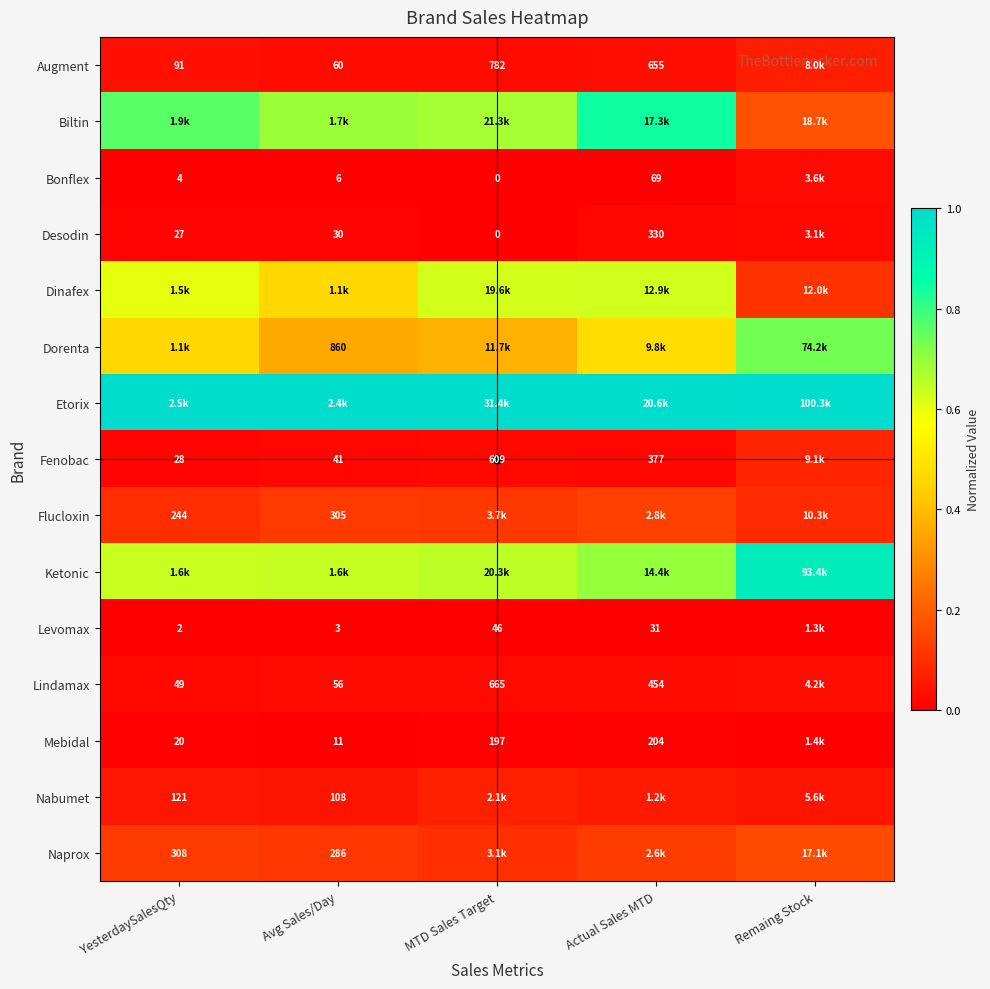

How many distinct data groups are displayed?

15